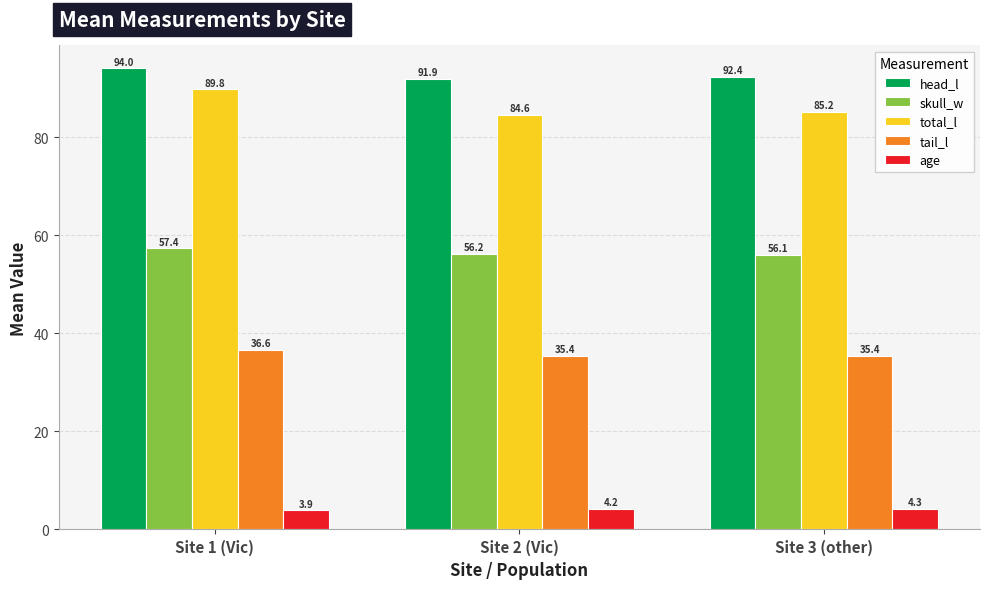

How many data points in age are less than 4?

1